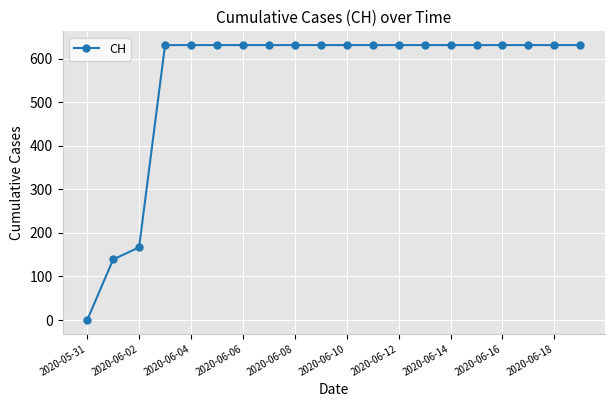

How many lines are shown in the chart?

1